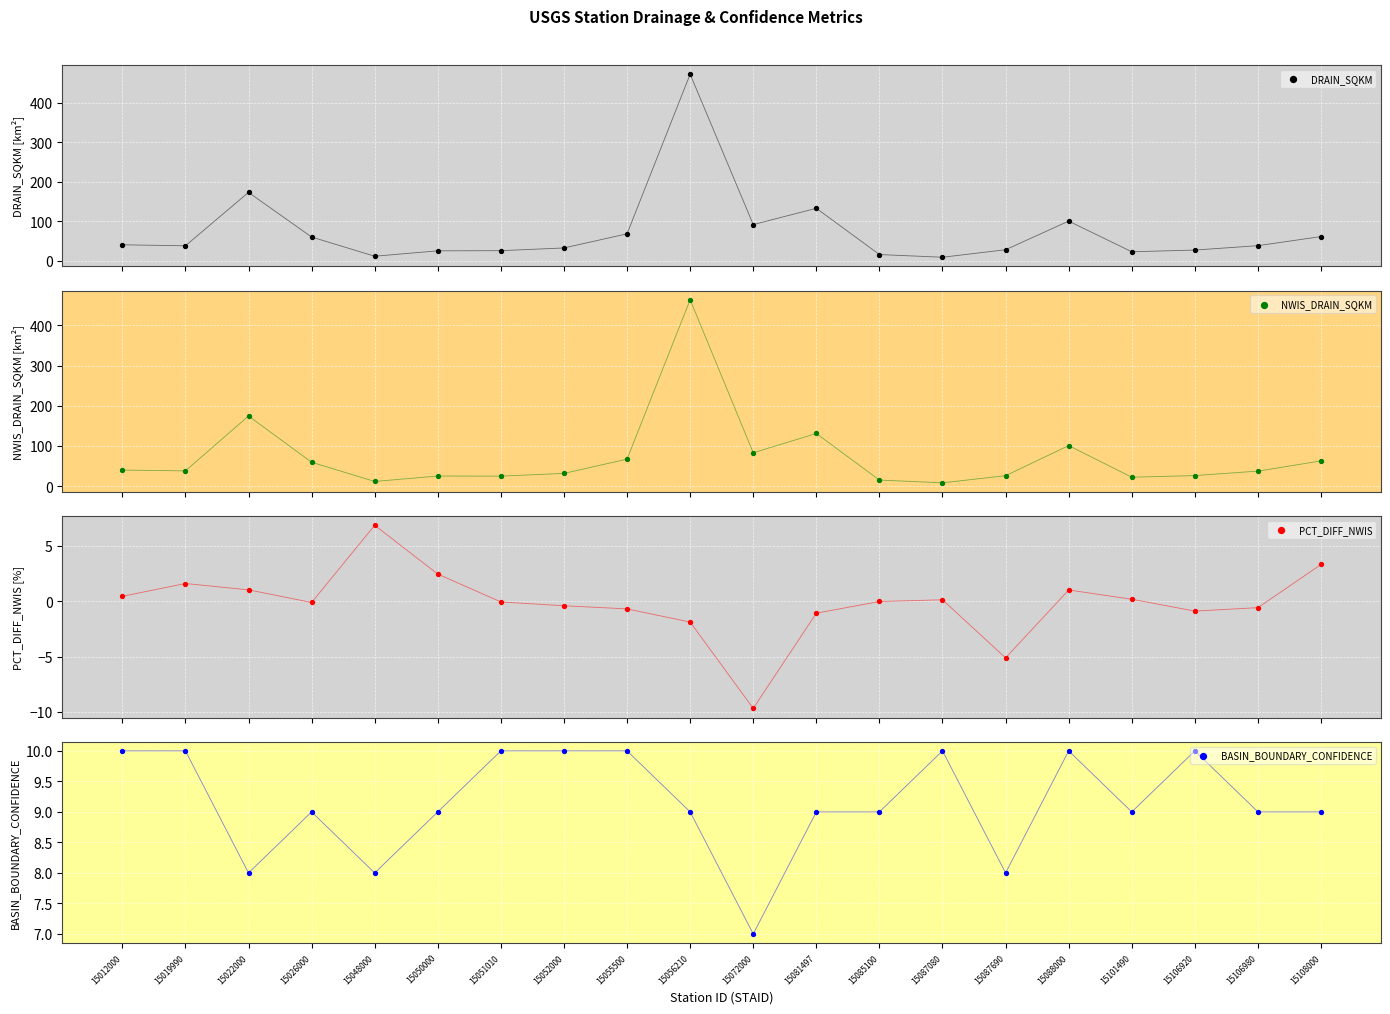

What are all the series names shown in the legend?

DRAIN_SQKM, NWIS_DRAIN_SQKM, PCT_DIFF_NWIS, BASIN_BOUNDARY_CONFIDENCE